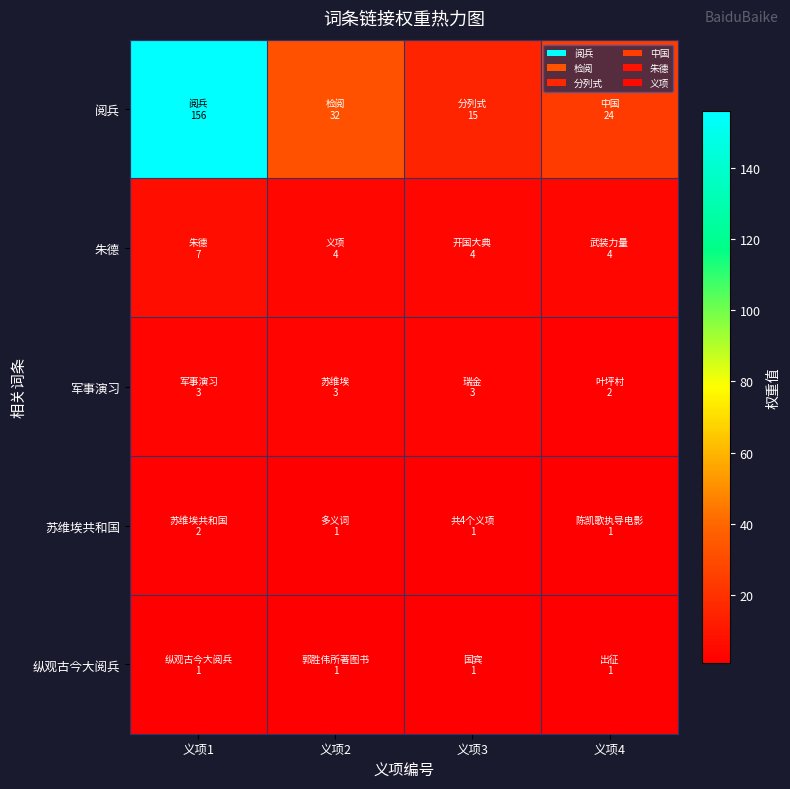

Rank the series at 义项2 from lowest to highest value.

苏维埃共和国, 纵观古今大阅兵, 军事演习, 朱德, 阅兵